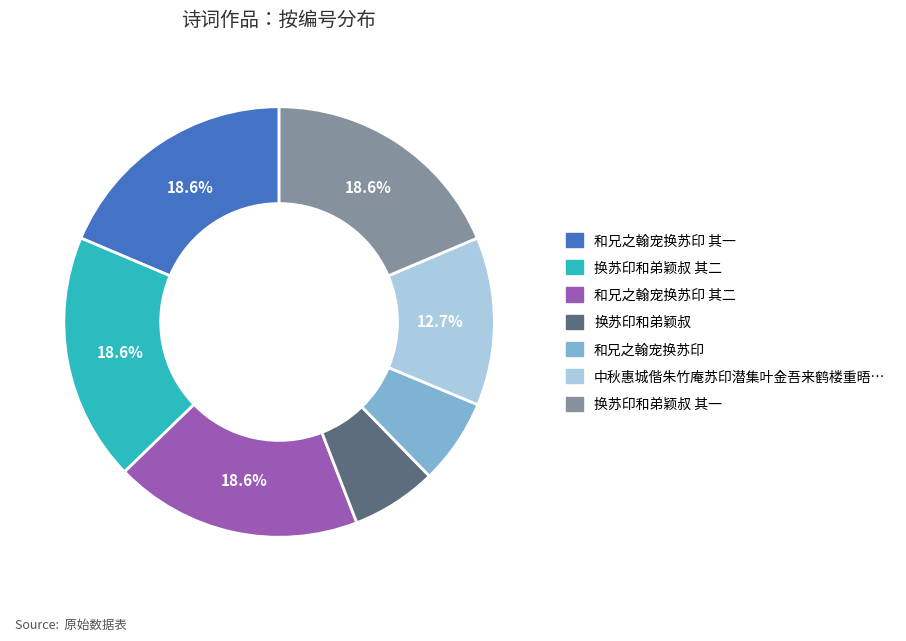

Does any single category account for the majority?

No